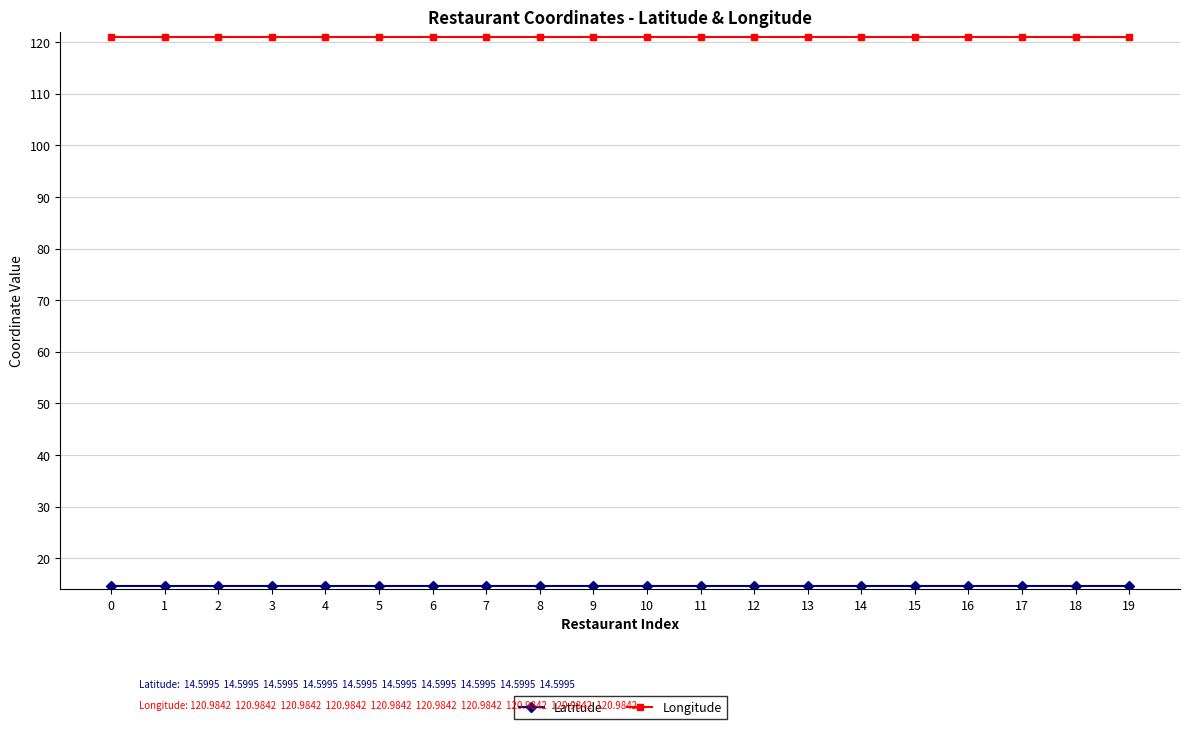

What is the lowest value of the Longitude series?

121.0